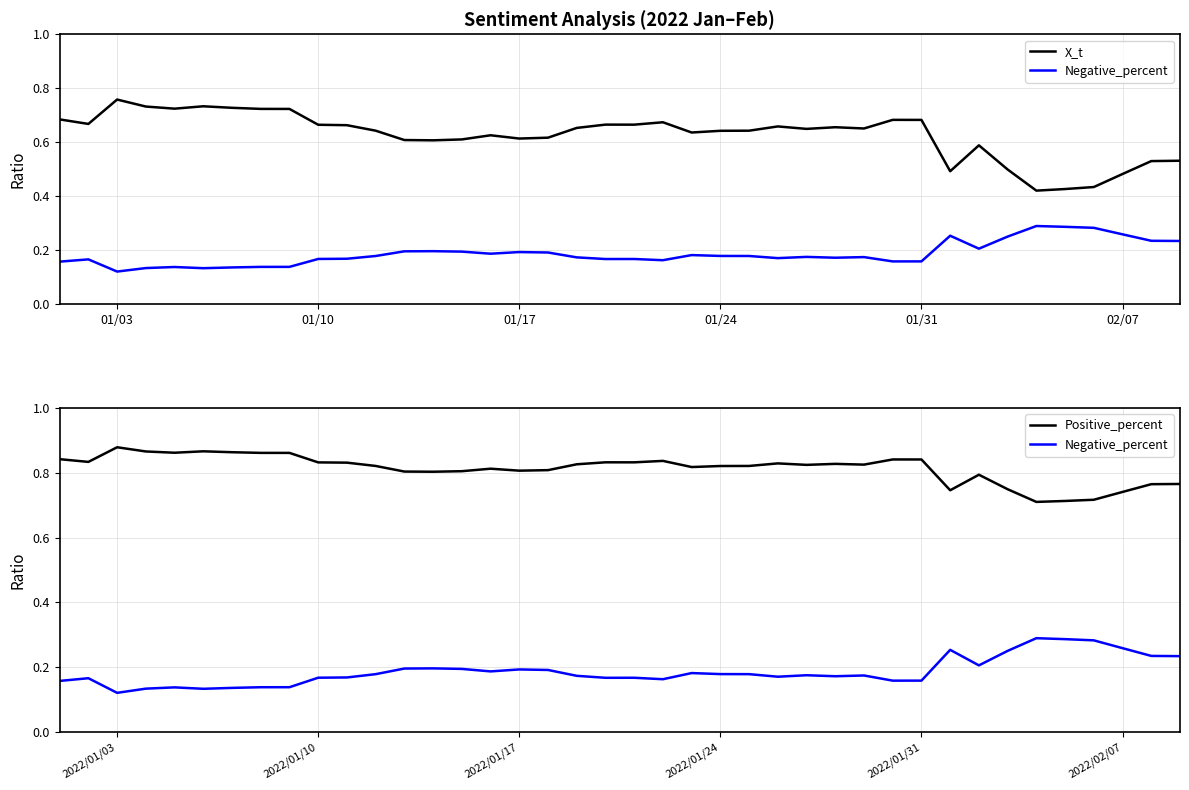

Which series has the largest range (max minus min)?

X_t